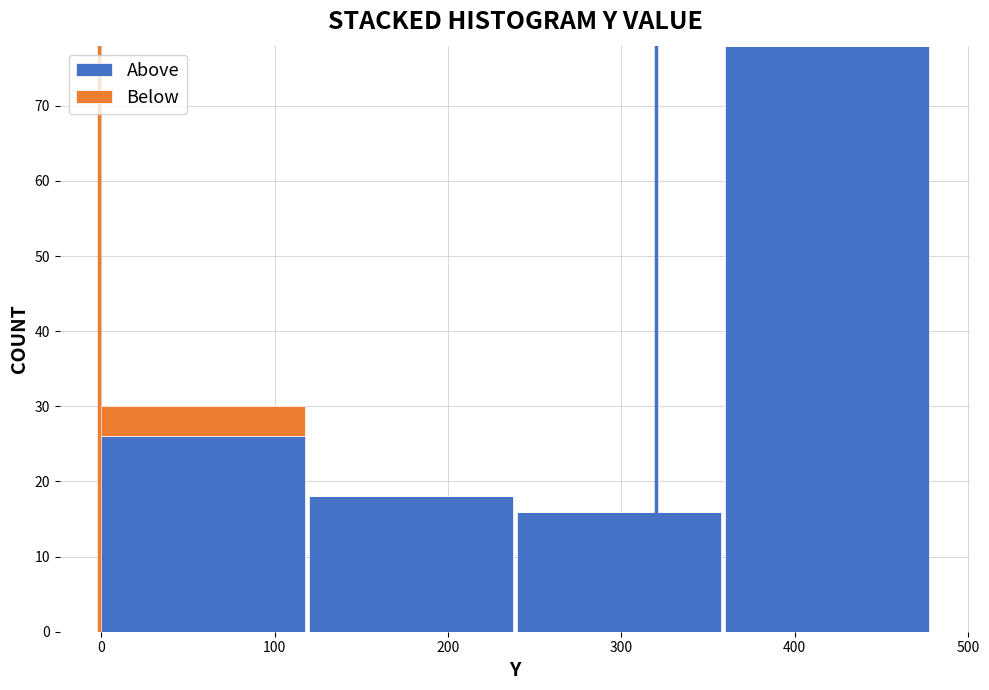

Which range on the x-axis has the tallest stacked bar (by total height)?

360 to 480